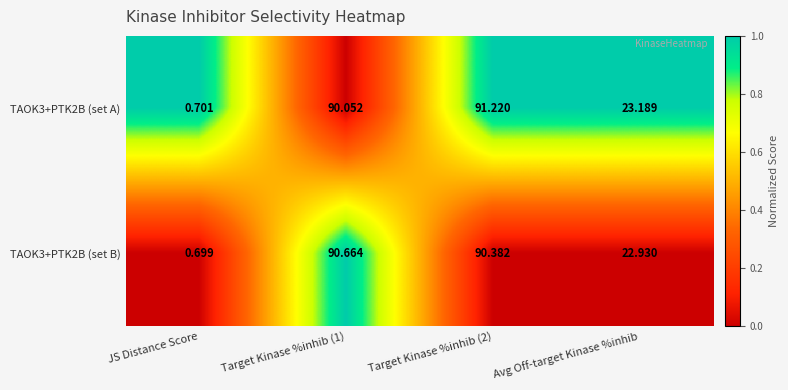

Is the value of TAOK3+PTK2B (set B) at JS Distance Score greater than the value of TAOK3+PTK2B (set A) at Target Kinase %inhib (2)?

No